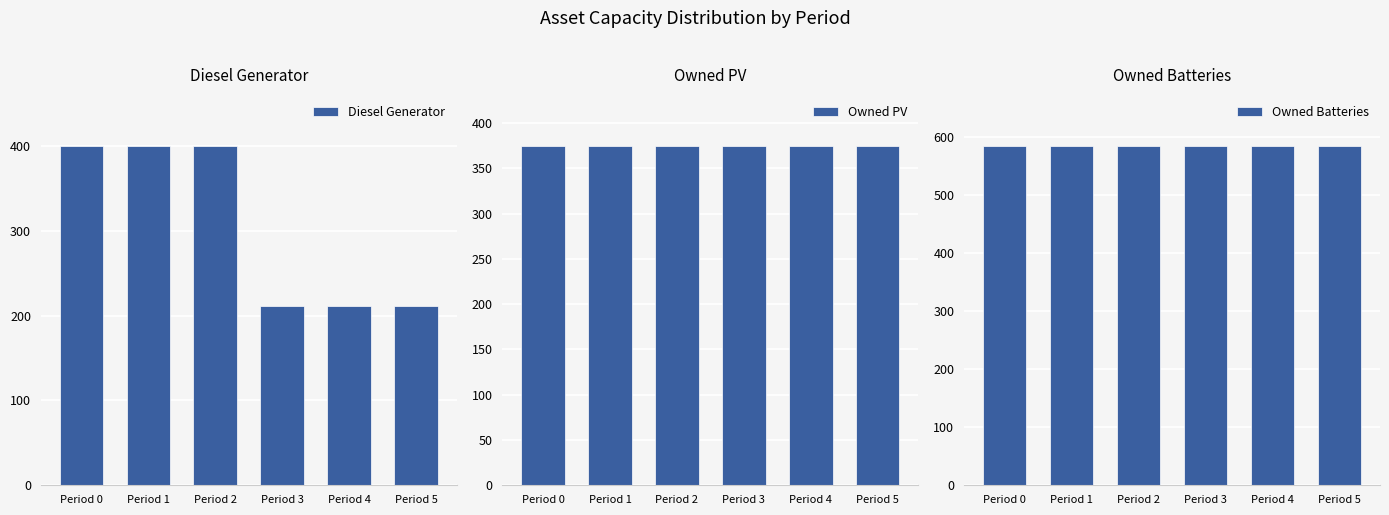

The Owned PV series shows 179 at Period 1. True or false?

False